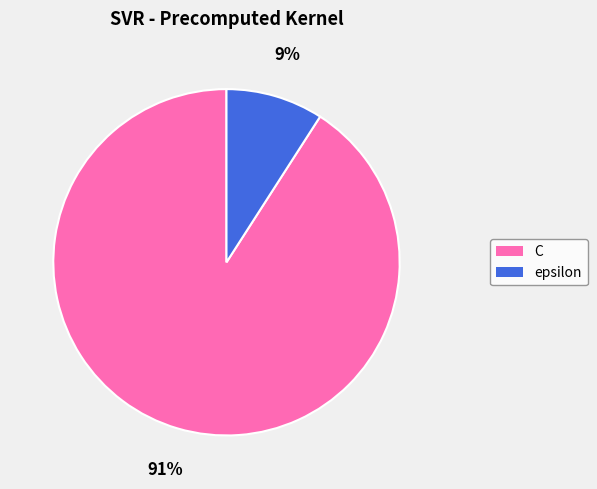

Which has a higher value, C or epsilon?

C